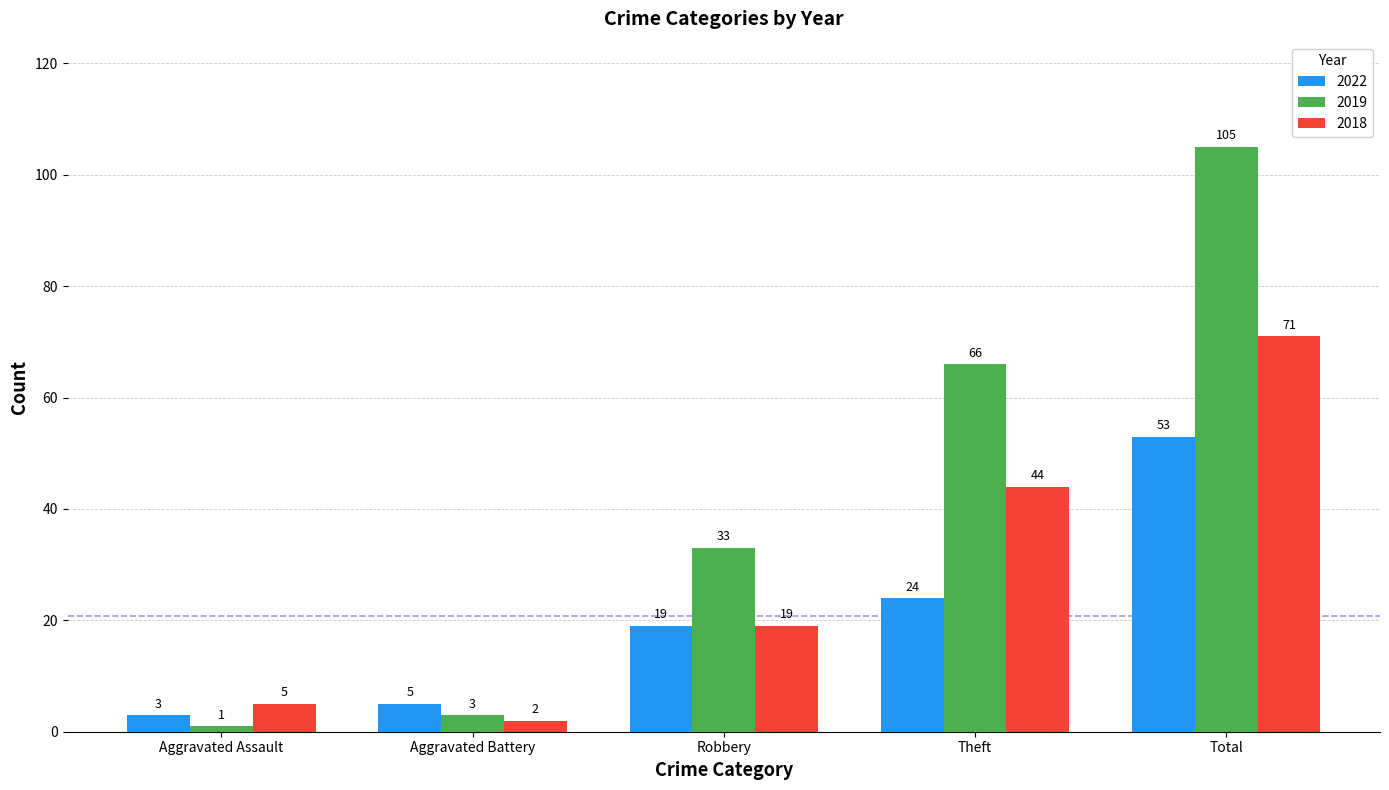

Is the value of 2018 at Total greater than the value of 2019 at Robbery?

Yes